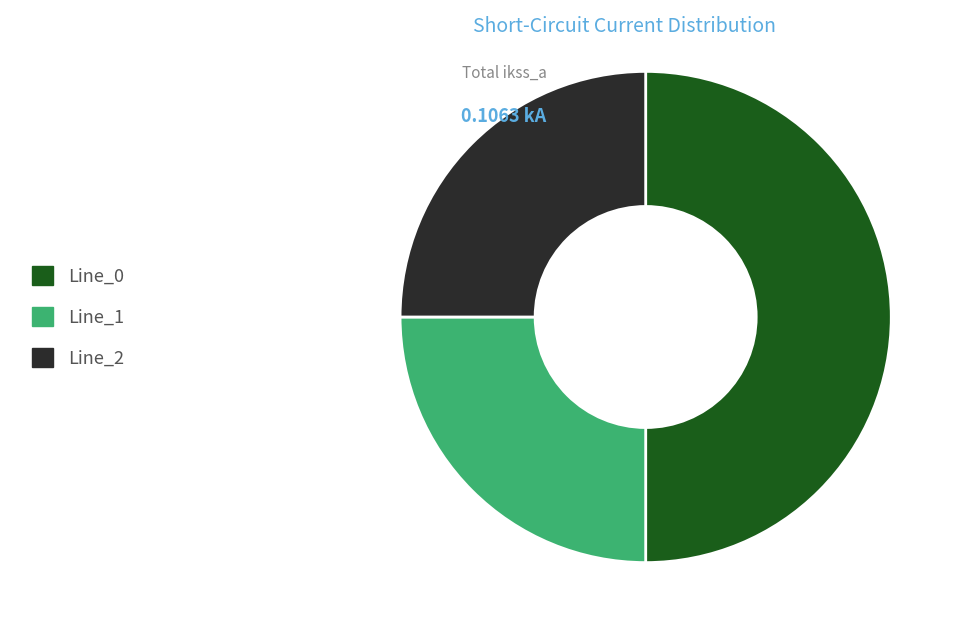

Does Line_1 represent more than half of the total?

No